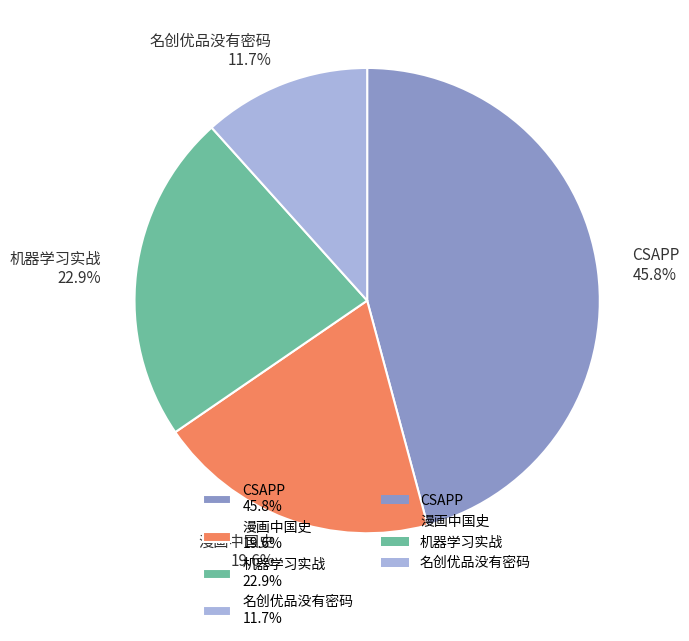

How many slices are in this pie chart?

4